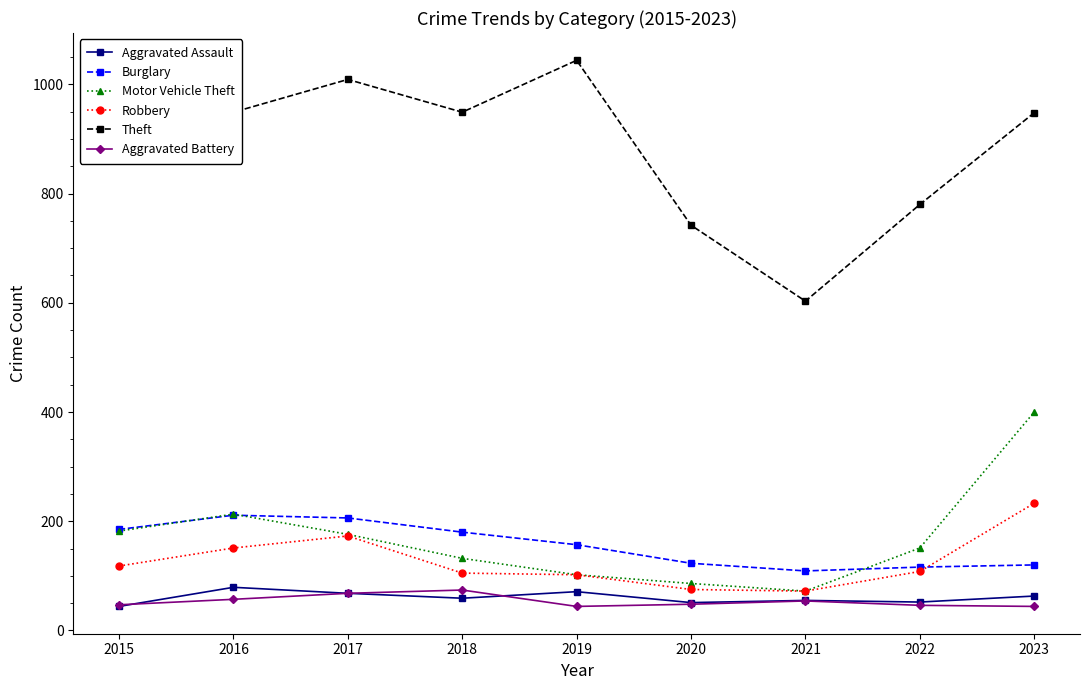

What is the value of the Theft point at the 1st from the left?

878